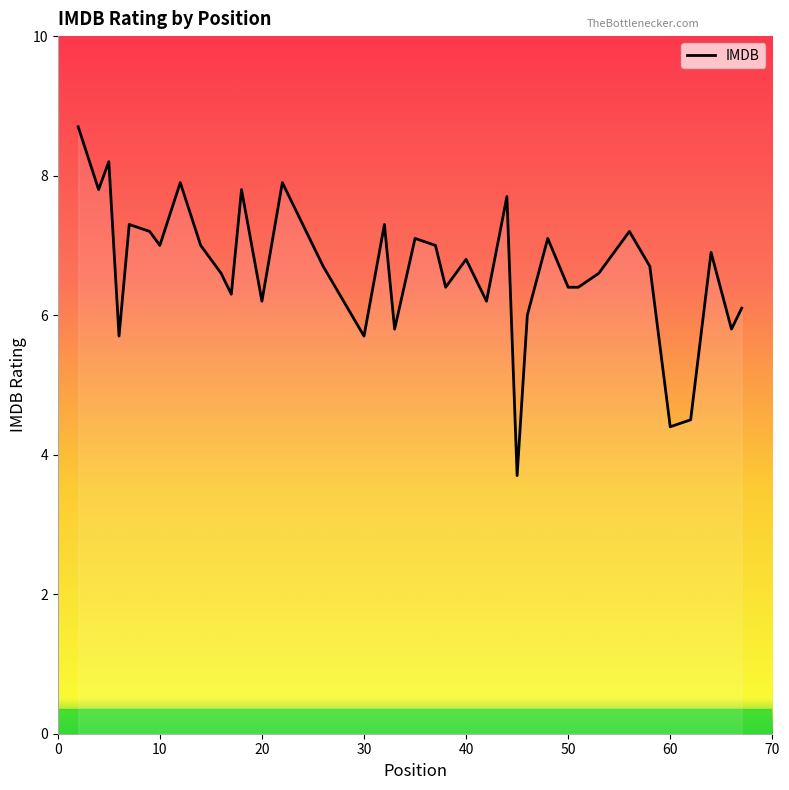

What is the smallest value displayed?

3.7